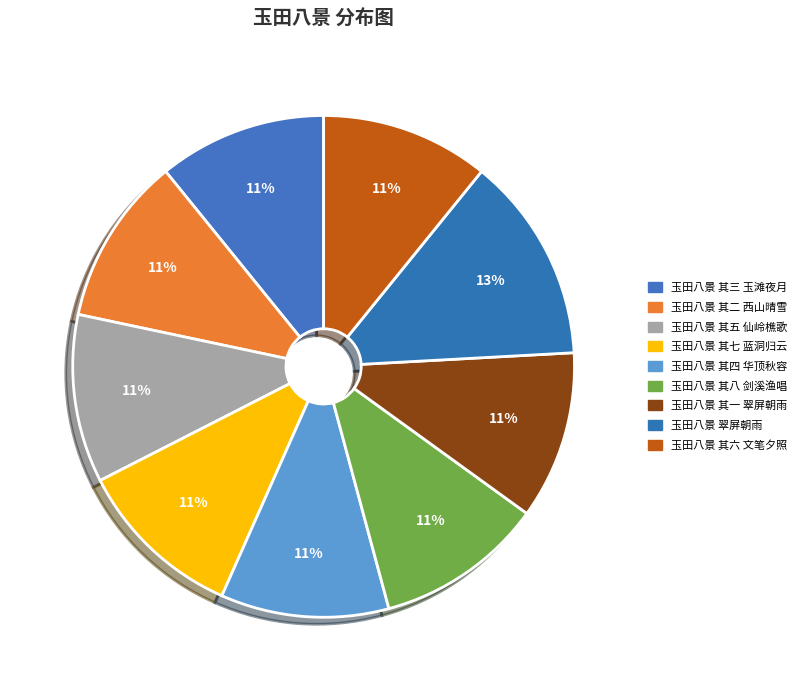

How many segments does this pie chart have?

9